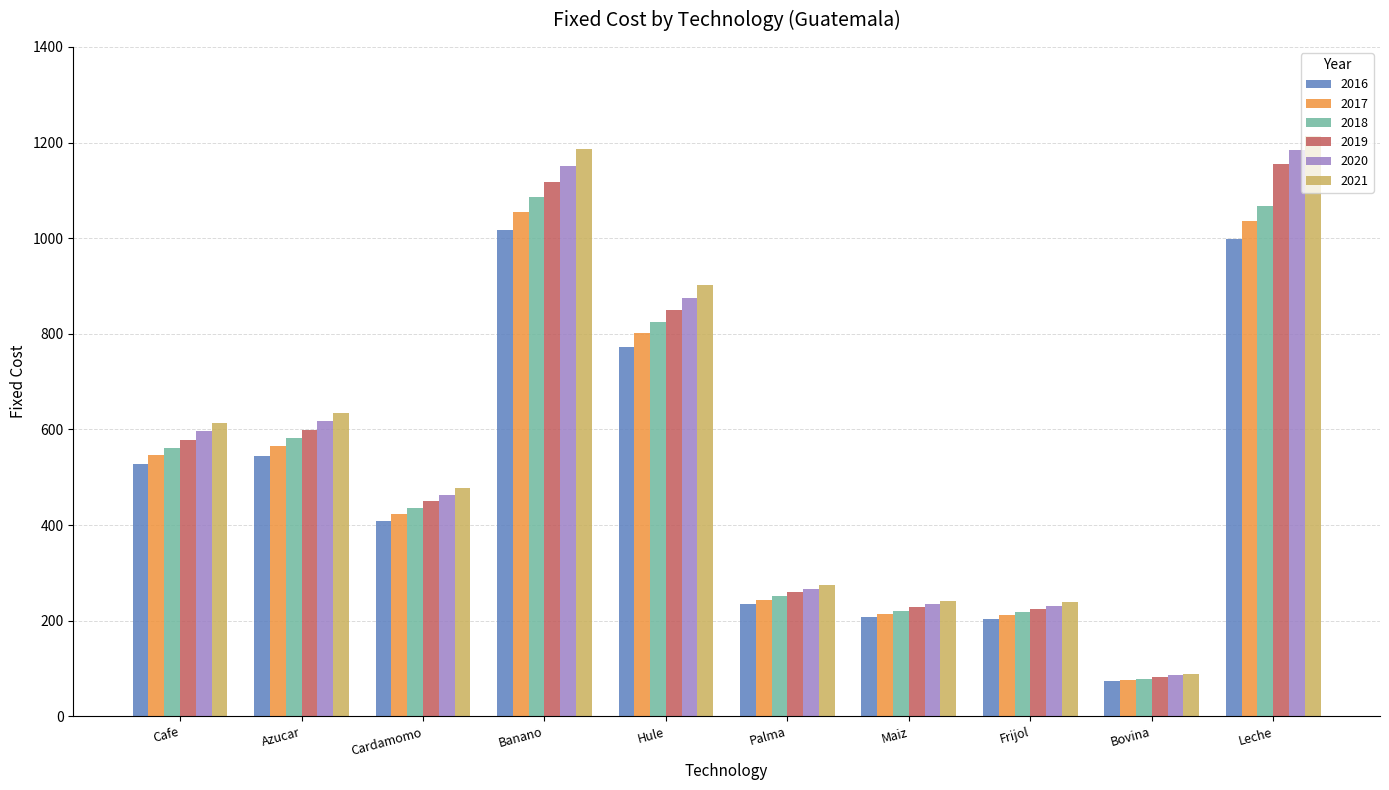

What is the total value across all series at Maiz?

1347.2